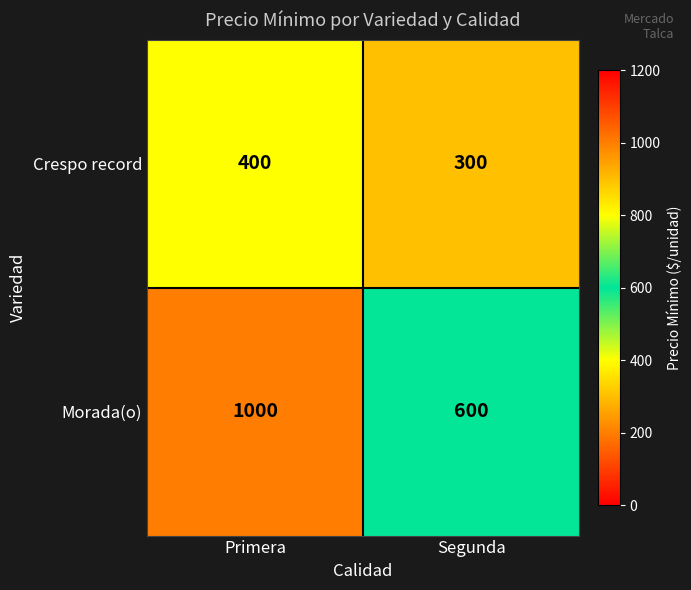

At how many categories does at least one series exceed 543?

2